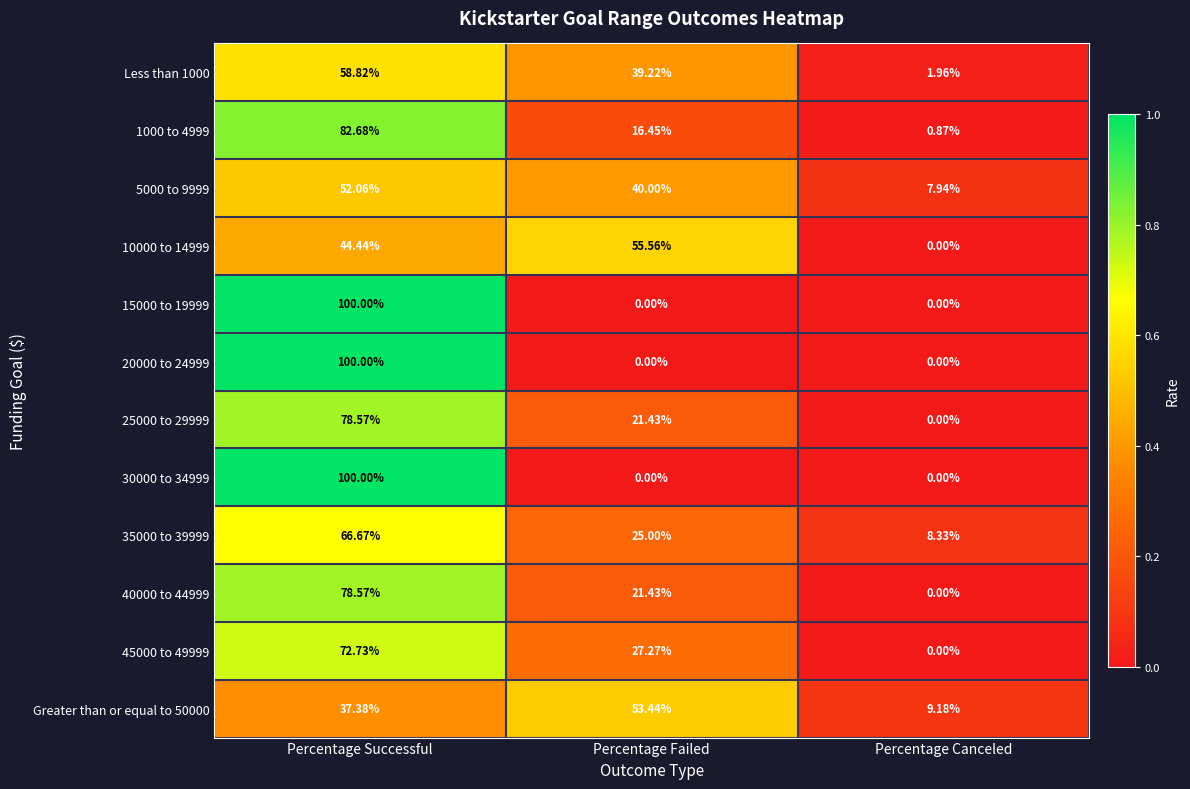

Which category has the highest value in the Less than 1000 series?

Percentage Successful